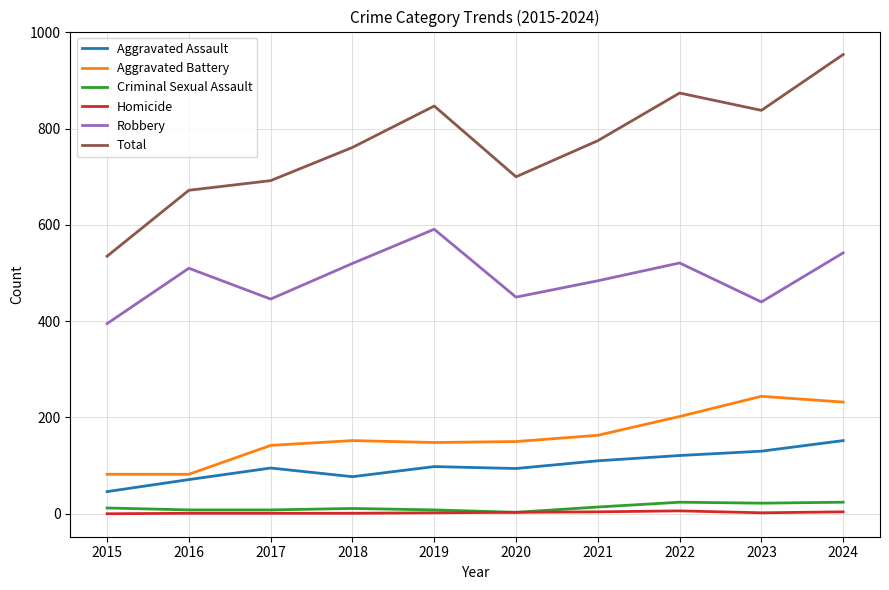

At which category is the sum across all series the highest?

2024